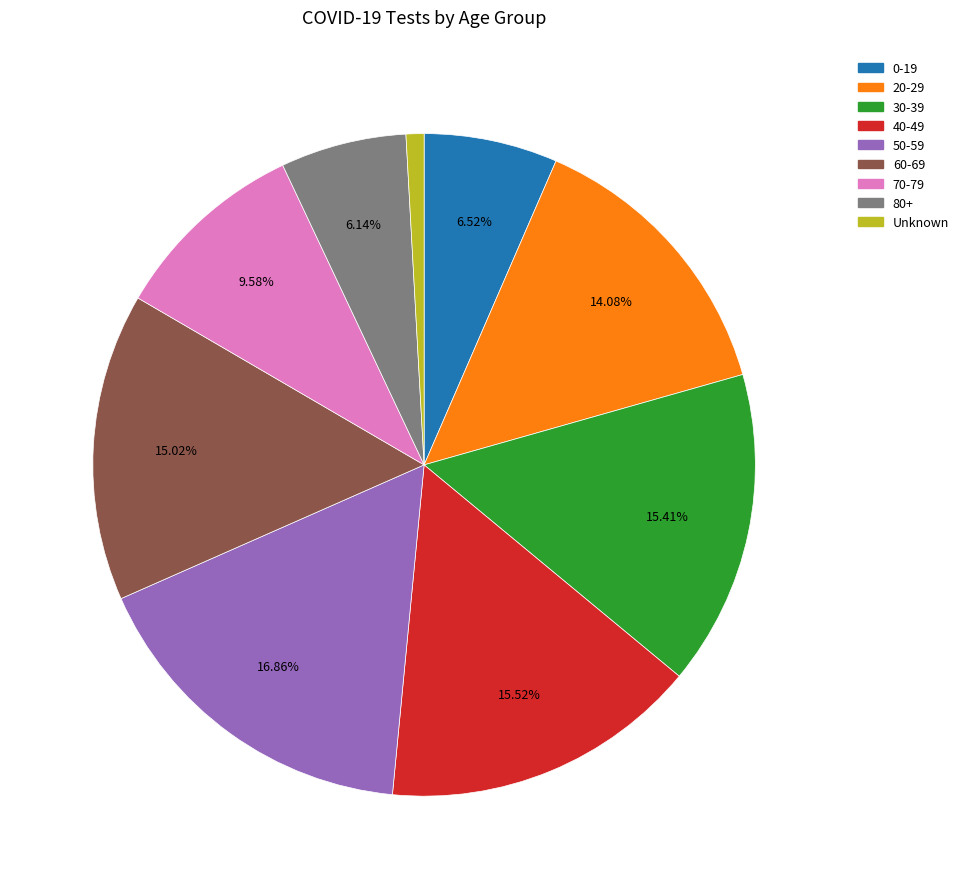

What percentage is the 40-49 slice, to the nearest percent?

16%